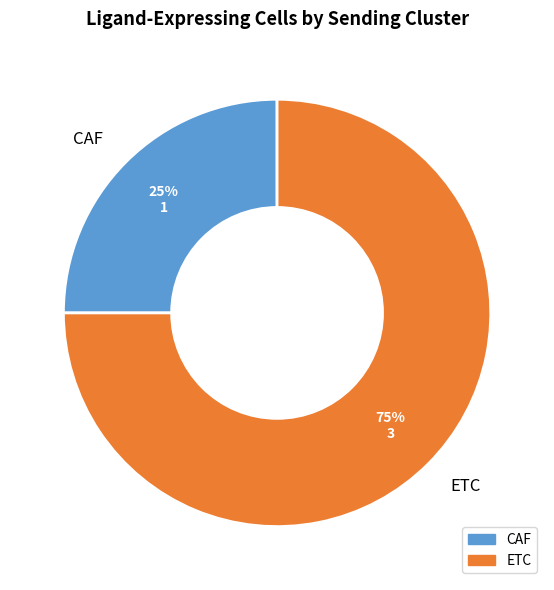

Does any single category account for the majority?

Yes